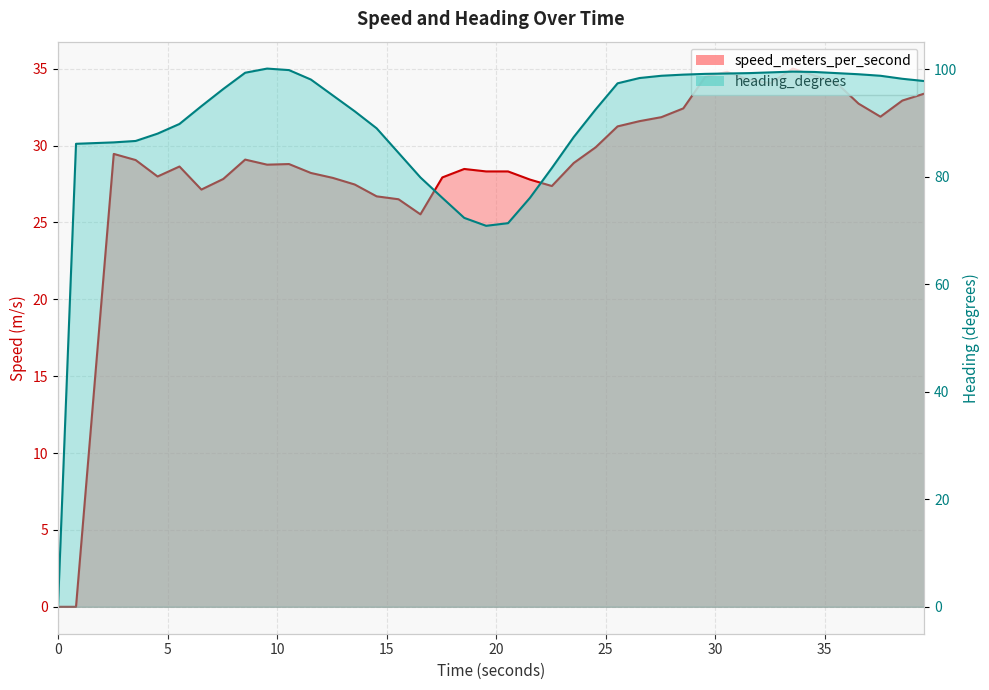

Reading left to right, extract all data points from this chart.

speed_meters_per_second: 0.0=0.0	0.822314024=0.0	2.544993162=29.5	3.544970274=29.1	4.544931172=28.0	5.544907093=28.6	6.544859171=27.1	7.54482913=27.8	8.544799566=29.1	9.544770956=28.8	10.544743061=28.8	11.544718027=28.2	12.544689417=27.9	13.544662714=27.5	14.544637203=26.7	15.544612884=26.5	16.544589758=25.5	17.5445683=27.9	18.544547796=28.5	19.544526815=28.3	20.544506788=28.3	21.54448843=27.8	22.544471979=27.4	23.544454336=28.9	24.54443717=29.9	25.544420481=31.2	26.544405699=31.6	27.544390201=31.9	28.544376135=32.4	29.544362306=34.5	30.544348001=34.8	31.544335603=34.3	32.544322252=34.1	33.544309616=35.0	34.544297933=34.5	35.544286251=34.1	36.544275045=32.7	37.544263124=31.9	38.54425168=32.9	39.544241667=33.4
heading_degrees: 0.0=0.0	0.822314024=86.1	2.544993162=86.4	3.544970274=86.7	4.544931172=88.0	5.544907093=89.8	6.544859171=93.1	7.54482913=96.3	8.544799566=99.4	9.544770956=100.1	10.544743061=99.8	11.544718027=98.1	12.544689417=95.1	13.544662714=92.2	14.544637203=89.0	15.544612884=84.4	16.544589758=79.9	17.5445683=76.1	18.544547796=72.4	19.544526815=70.9	20.544506788=71.4	21.54448843=76.1	22.544471979=81.6	23.544454336=87.4	24.54443717=92.5	25.544420481=97.4	26.544405699=98.4	27.544390201=98.8	28.544376135=99.0	29.544362306=99.1	30.544348001=99.2	31.544335603=99.3	32.544322252=99.4	33.544309616=99.6	34.544297933=99.5	35.544286251=99.3	36.544275045=99.1	37.544263124=98.8	38.54425168=98.2	39.544241667=97.8